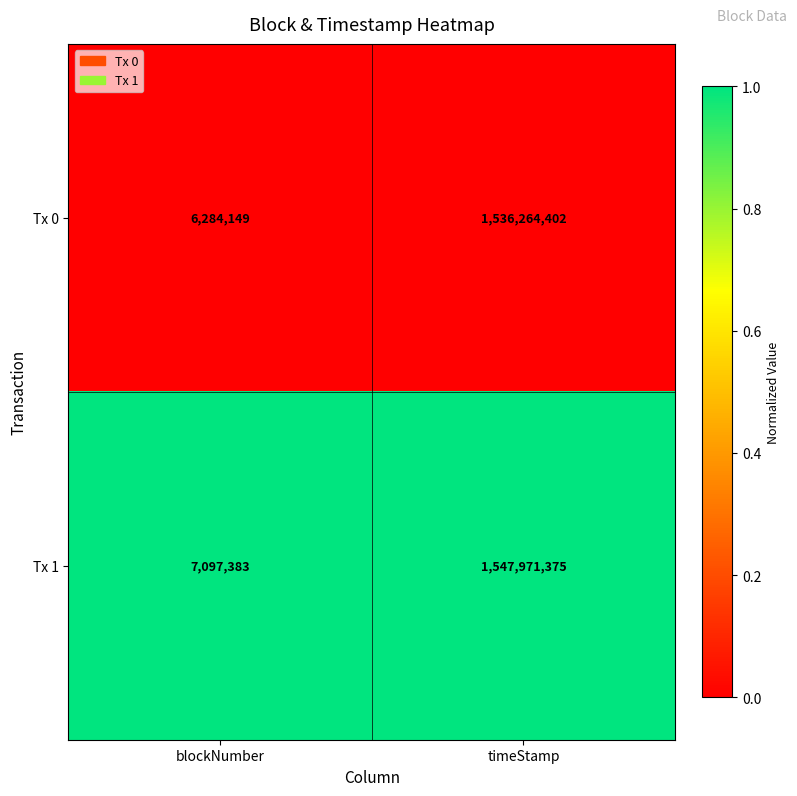

Reading left to right, extract all data points from this chart.

Tx 0: 6284149	1536264402
Tx 1: 7097383	1547971375